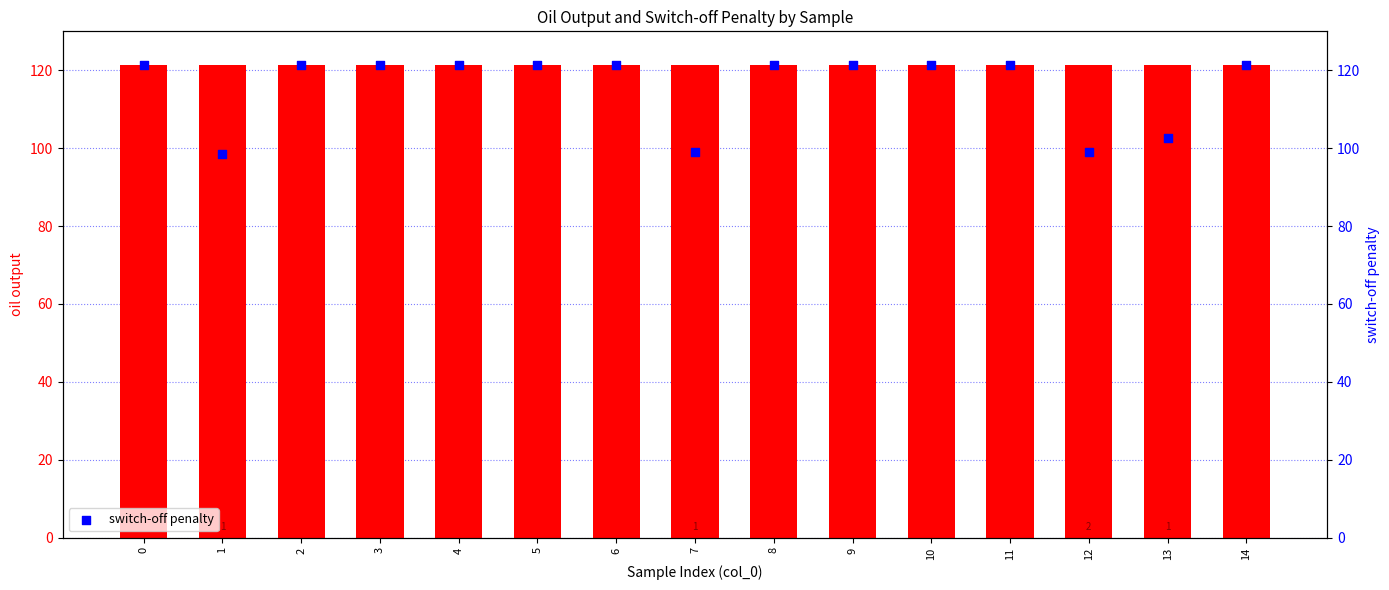

At how many categories does at least one series exceed 111?

15